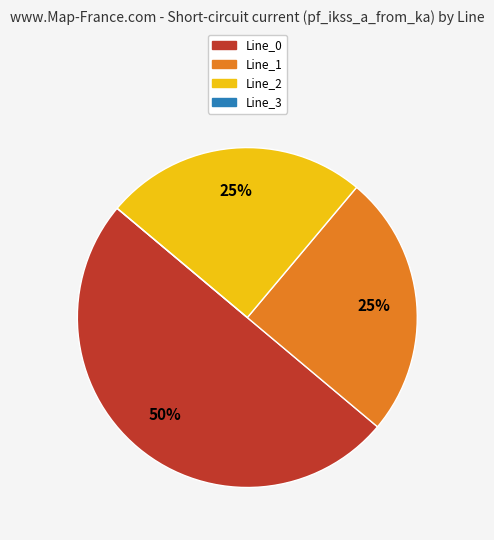

What is the ratio of the value at Line_1 to the value at Line_2?

1.0